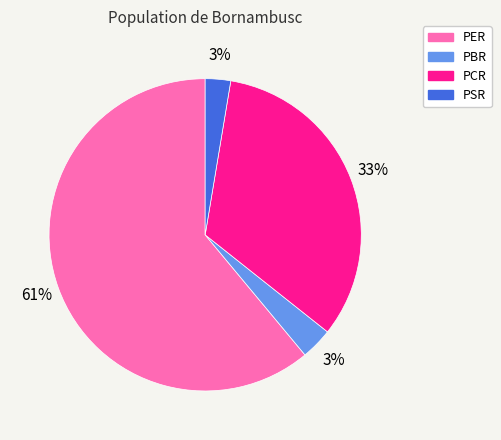

To the nearest percent, what is the difference between the largest and smallest slice percentages?

58%